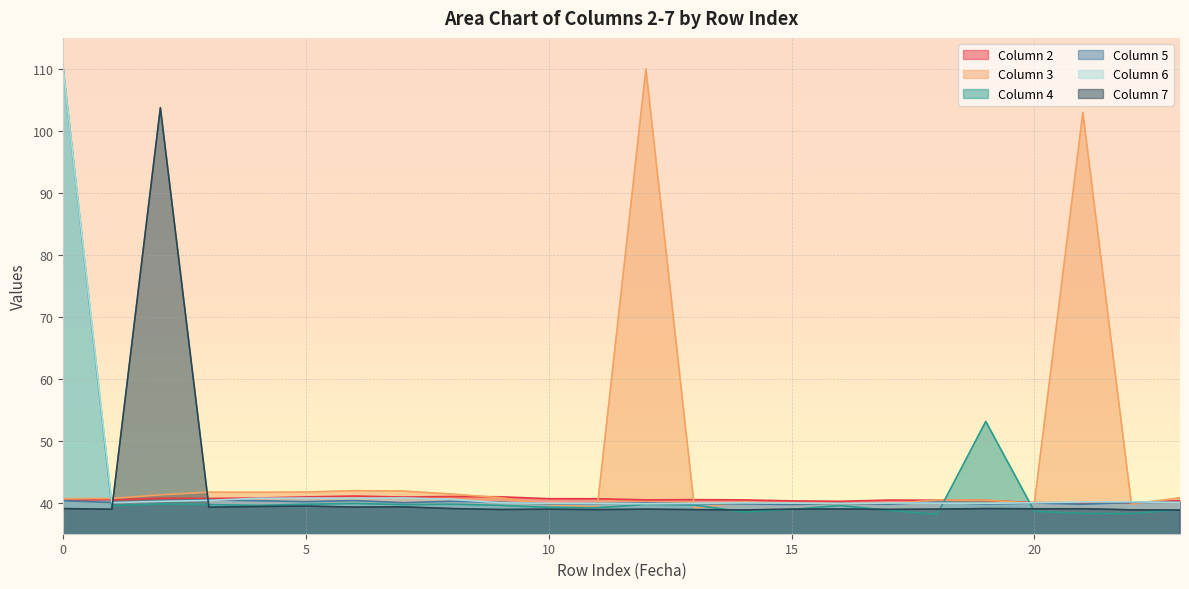

What are all the series names shown in the legend?

Column 2, Column 3, Column 4, Column 5, Column 6, Column 7